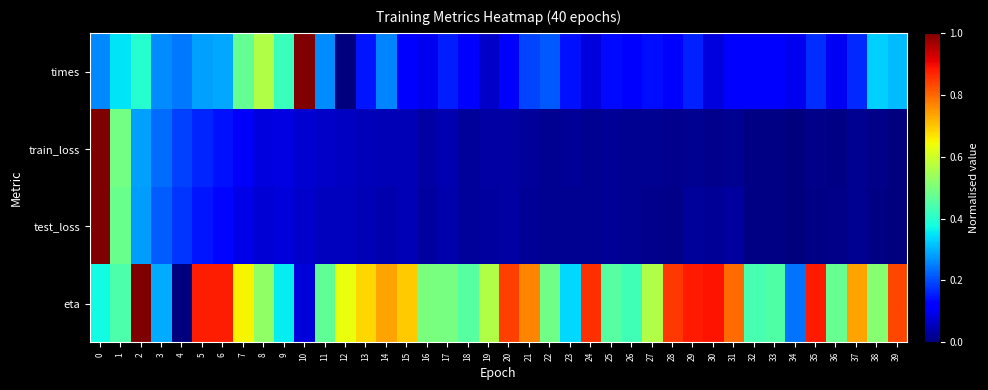

What is the spread (max minus min) of values at 24?

0.8